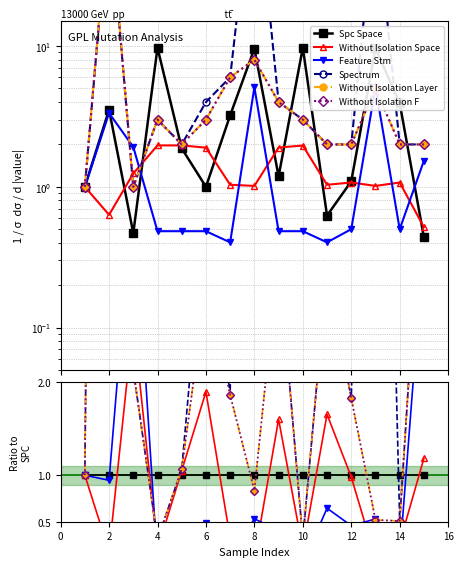

Is it true that SPECTRUM equals 0.6 at 1?

False